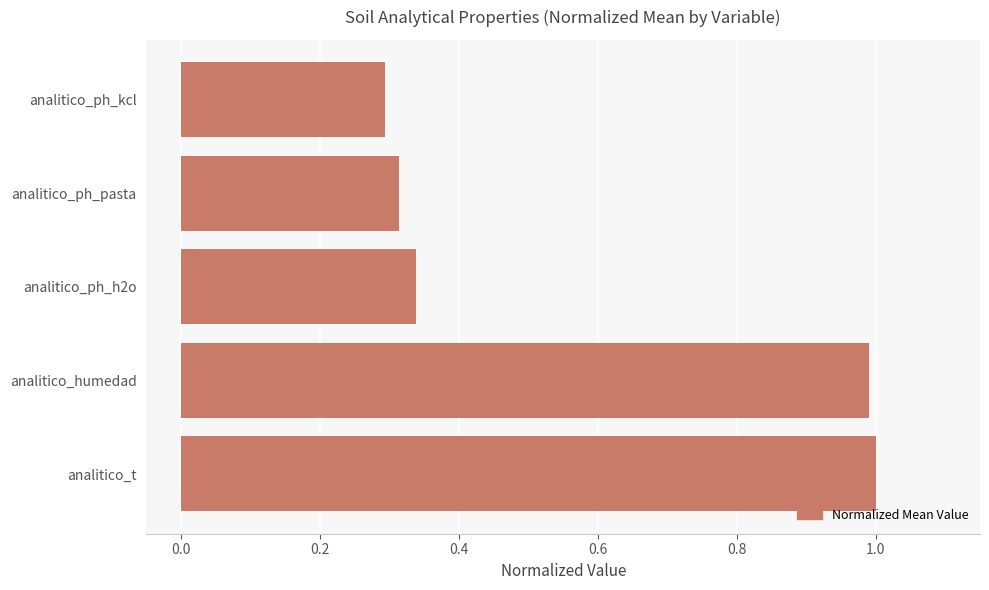

What is the maximum value shown in the chart?

1.0